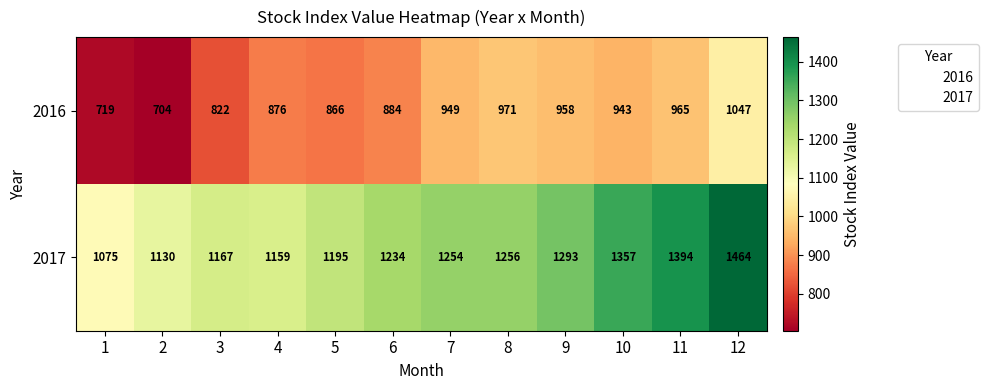

Reading left to right, what are all the values shown in this chart?

2016: 719	704	822	876	866	884	949	971	958	943	965	1047
2017: 1075	1130	1167	1159	1195	1234	1254	1256	1293	1357	1394	1464